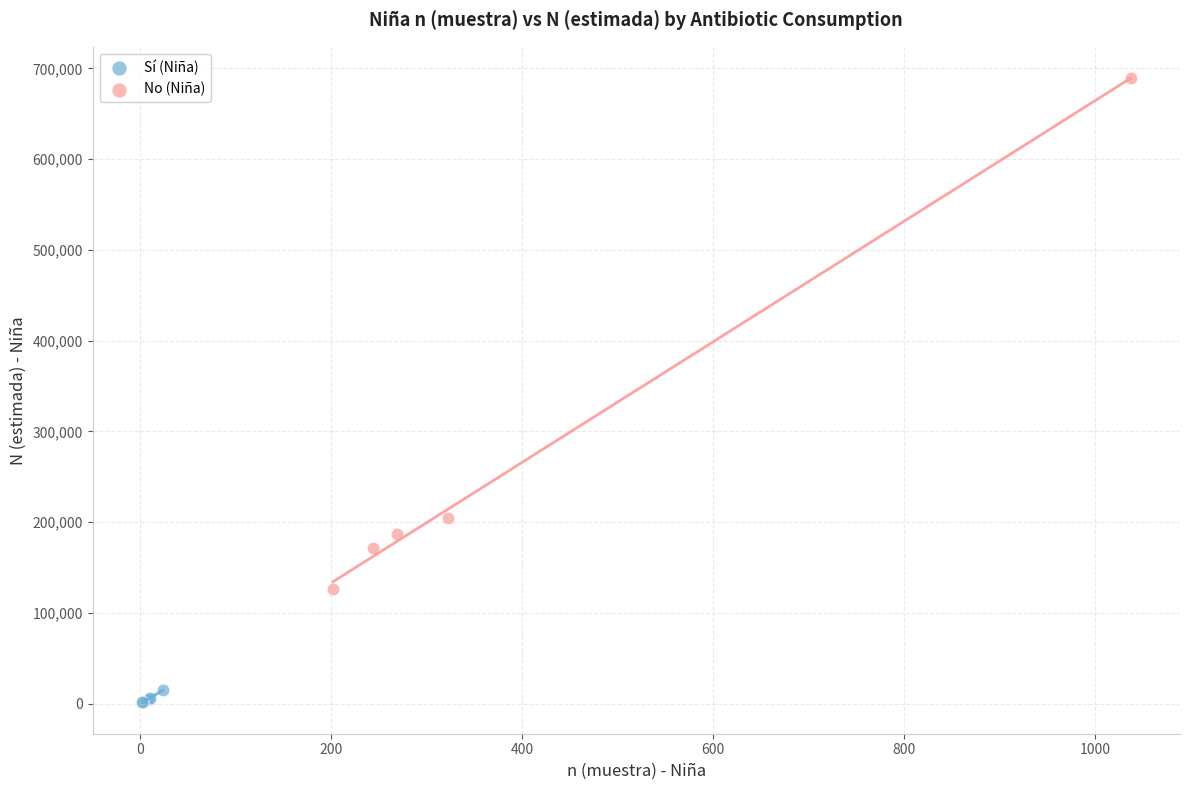

Which series reaches the minimum Y coordinate?

Sí (Niña)